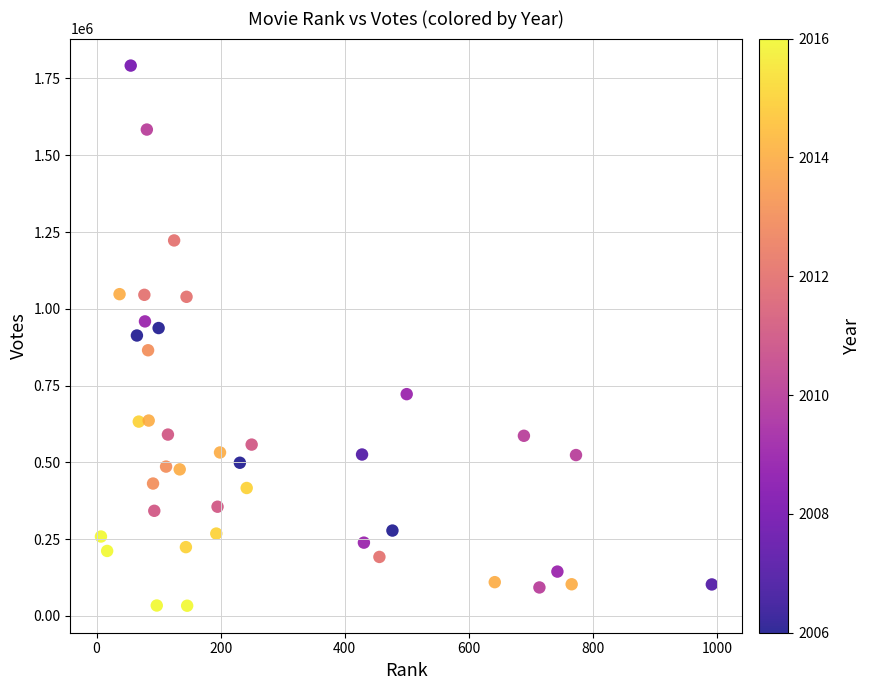

What is the range of X values (max minus min)?

985